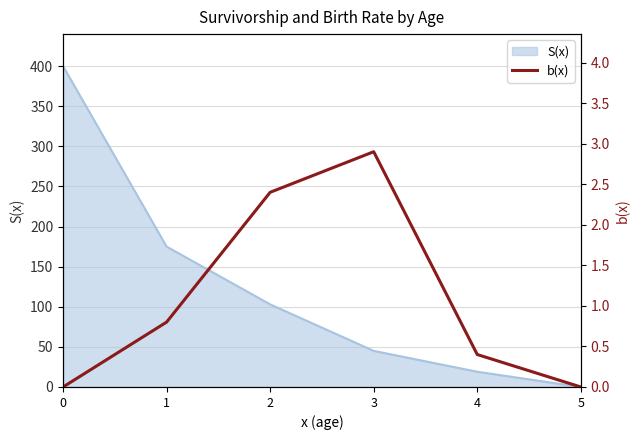

Where is the first local maximum?

3